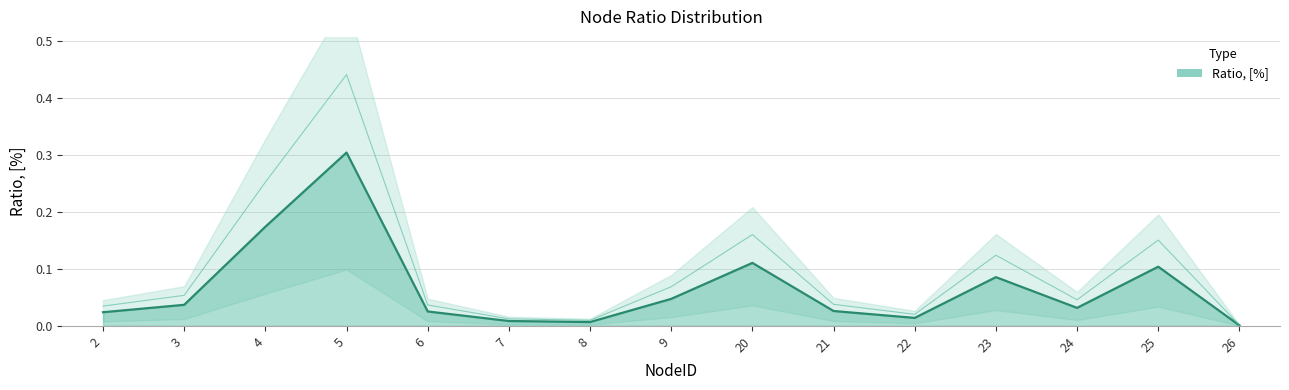

What is the greatest value displayed?

0.3